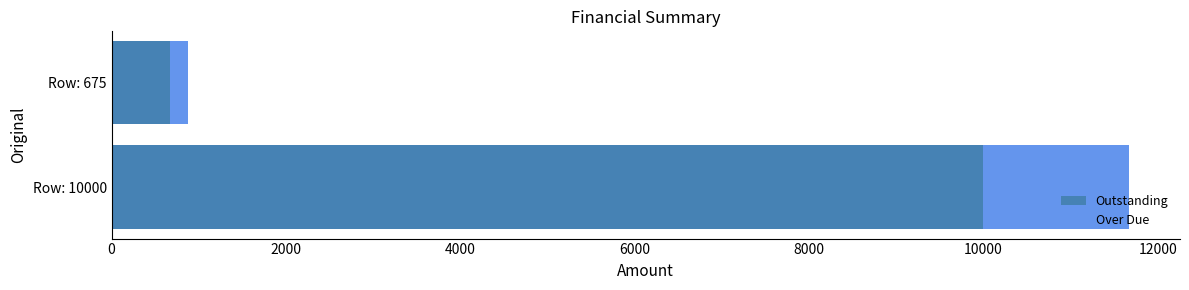

At which label is Outstanding closest to 5337?

Row: 675